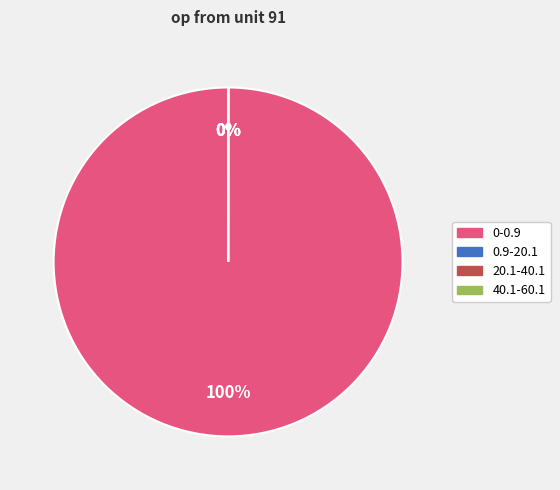

Which category has the biggest portion of the pie?

0-0.9